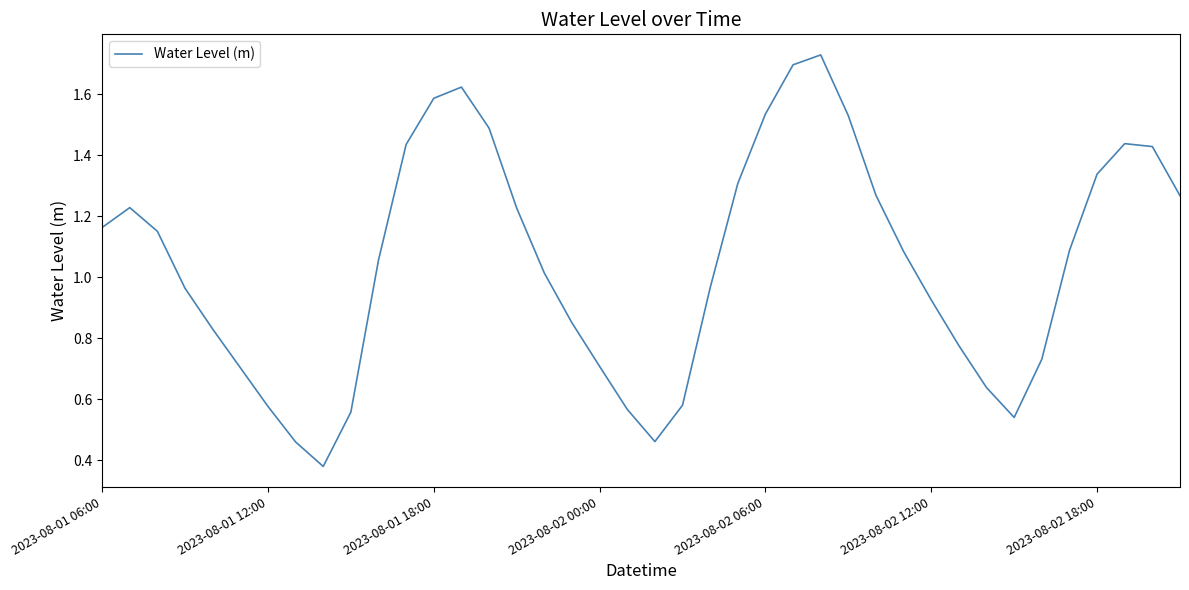

How many lines are shown in the chart?

1